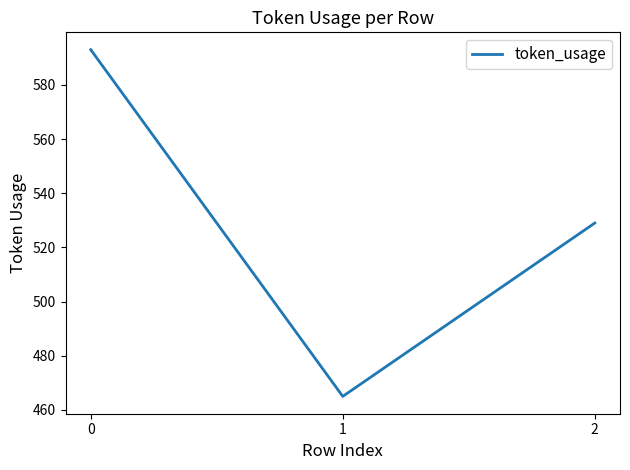

Is it true that the value at 2 is 791?

False